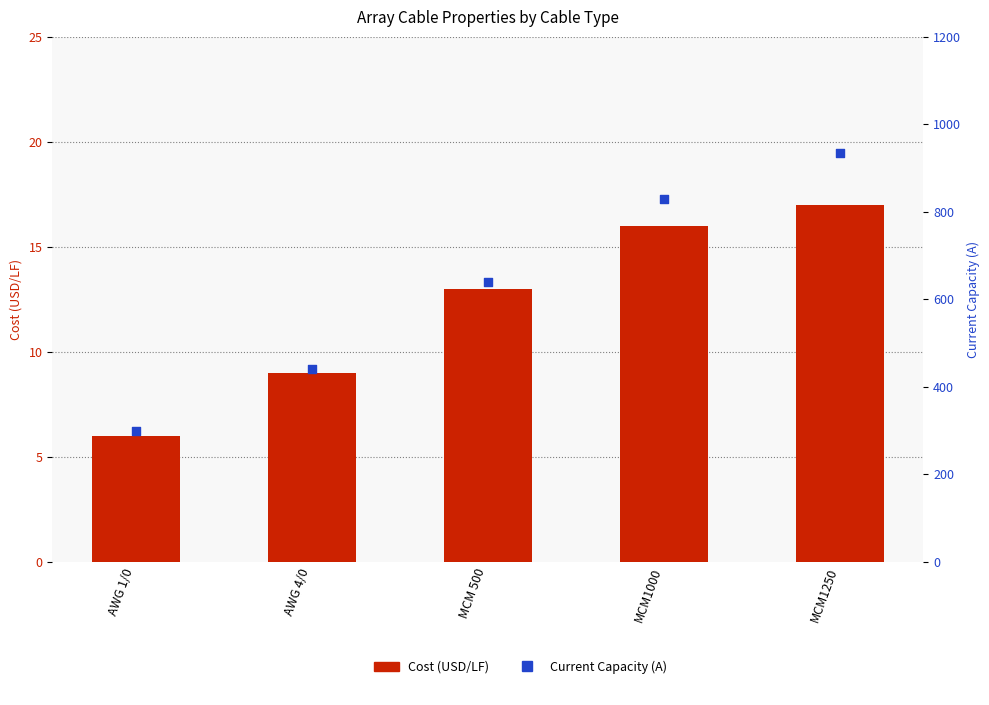

Is the value of Current Capacity (A) at AWG 1/0 greater than the value of Cost (USD/LF) at AWG 1/0?

Yes